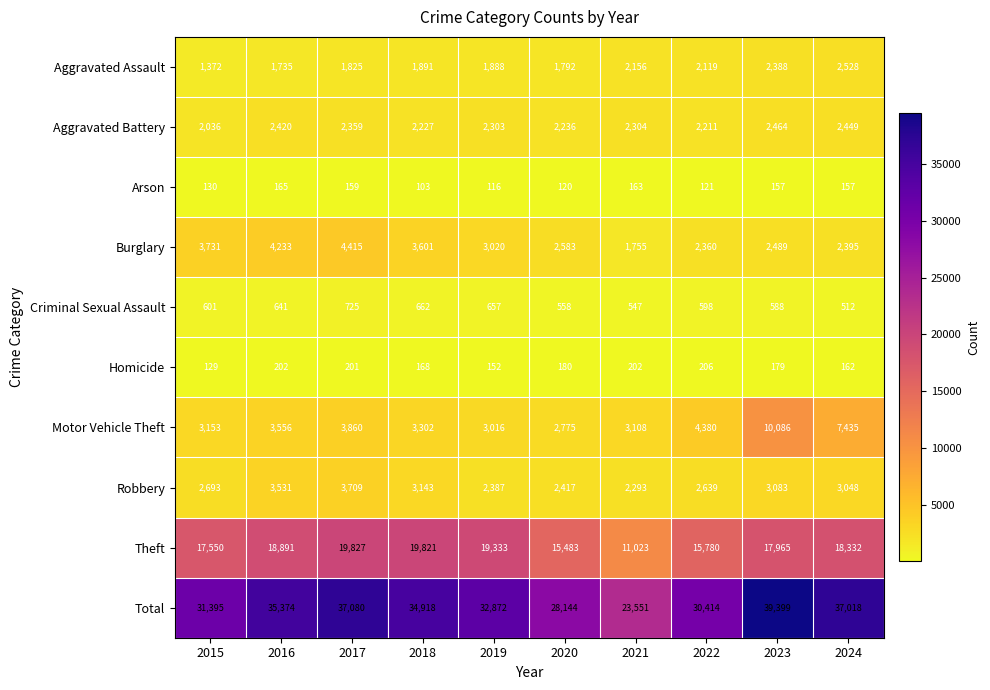

Between 2018 and 2022, which series saw the biggest shift?

Total